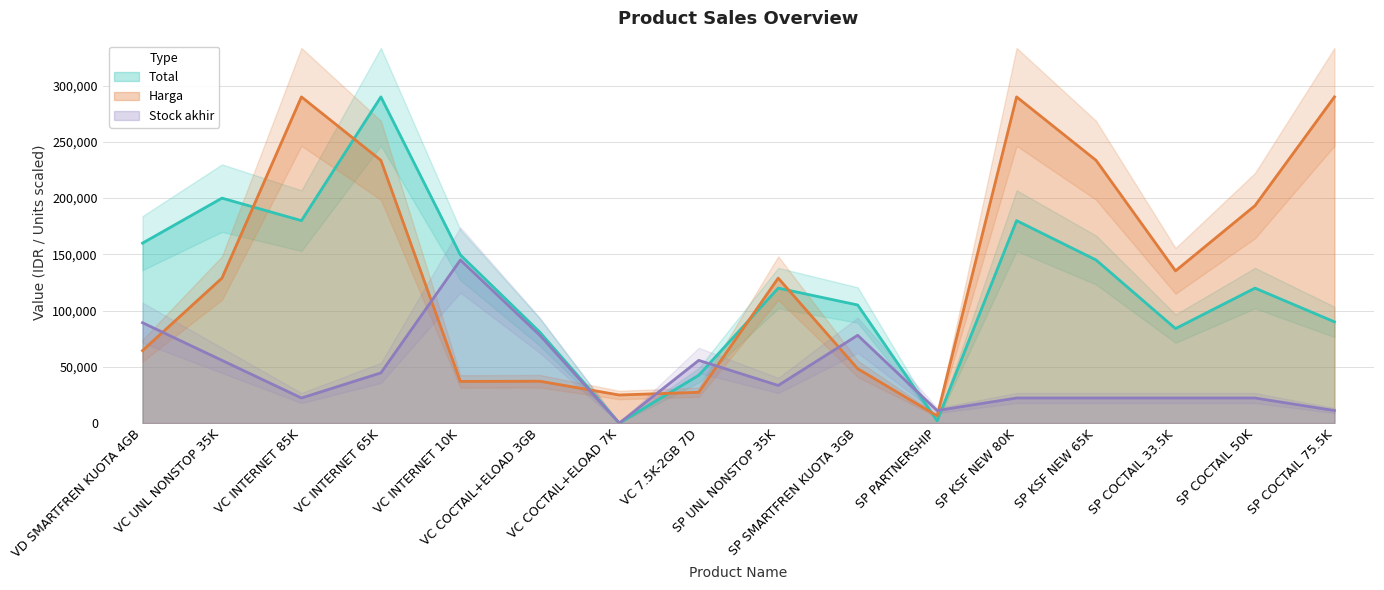

What is the sum of all Stock akhir values?

713846.2